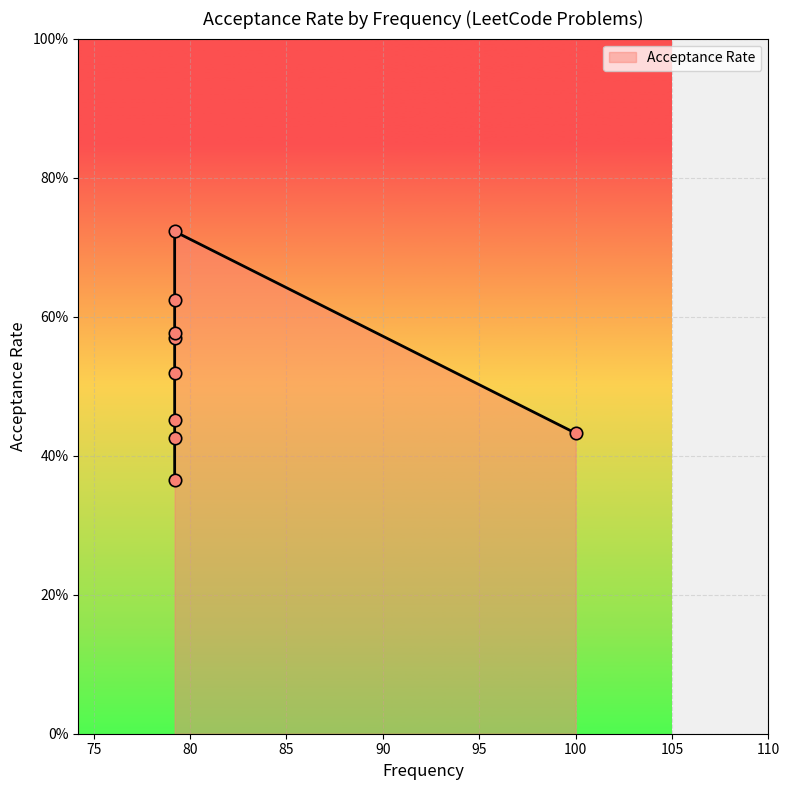

What is the change in value from 79.2 to 79.2?

+0.1